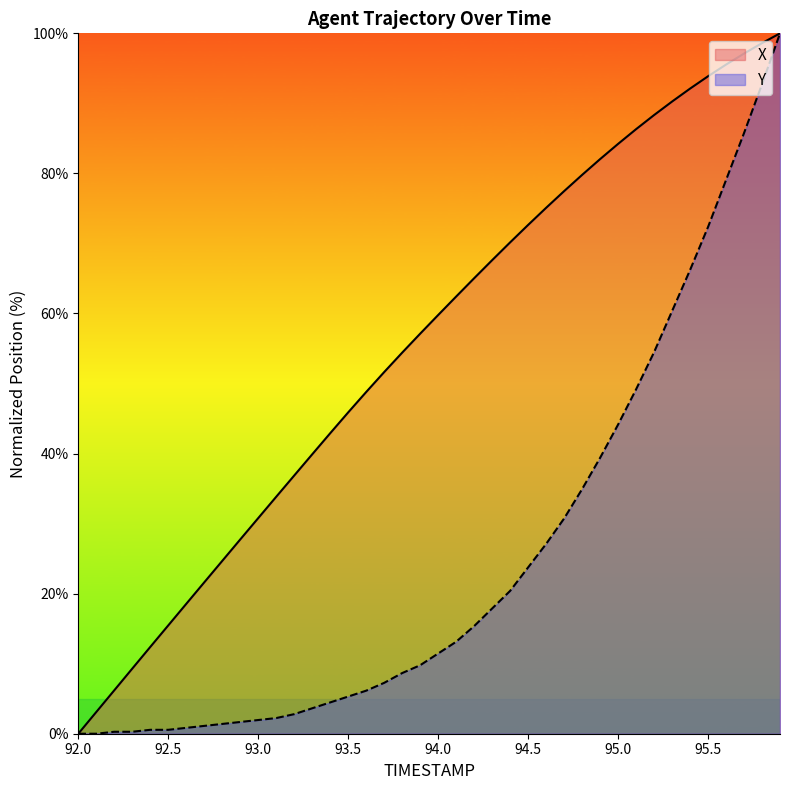

At 93.8, list the series in order from largest to smallest.

X, Y